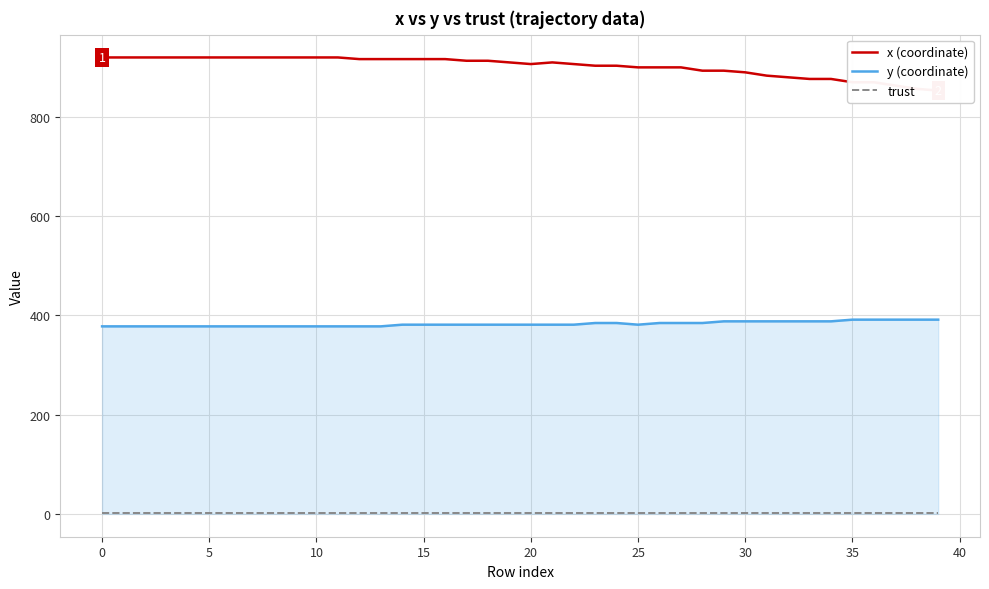

Reading left to right, extract all data points from this chart.

x (coordinate): 920.0	920.0	920.0	920.0	920.0	920.0	920.0	920.0	920.0	920.0	920.0	920.0	916.7	916.7	916.7	916.7	916.7	913.3	913.3	910.0	906.7	910.0	906.7	903.3	903.3	900.0	900.0	900.0	893.3	893.3	890.0	883.3	880.0	876.7	876.7	870.0	870.0	863.3	856.7	853.3
y (coordinate): 378.0	378.0	378.0	378.0	378.0	378.0	378.0	378.0	378.0	378.0	378.0	378.0	378.0	378.0	381.4	381.4	381.4	381.4	381.4	381.4	381.4	381.4	381.4	384.8	384.8	381.4	384.8	384.8	384.8	388.1	388.1	388.1	388.1	388.1	388.1	391.5	391.5	391.5	391.5	391.5
trust: 2.0	2.0	2.0	2.0	2.0	2.0	2.0	2.0	2.0	2.0	2.0	2.0	2.0	2.0	2.0	2.0	2.0	2.0	2.0	2.0	2.0	2.0	2.0	2.0	2.0	2.0	2.0	2.0	2.0	2.0	2.0	2.0	2.0	2.0	2.0	2.0	2.0	2.0	2.0	2.0